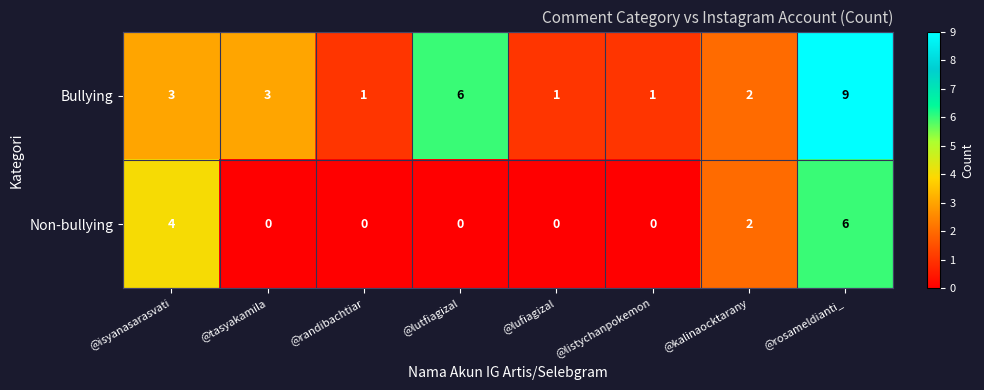

Reading left to right, what are all the values shown in this chart?

Bullying: 3	3	1	6	1	1	2	9
Non-bullying: 4	0	0	0	0	0	2	6